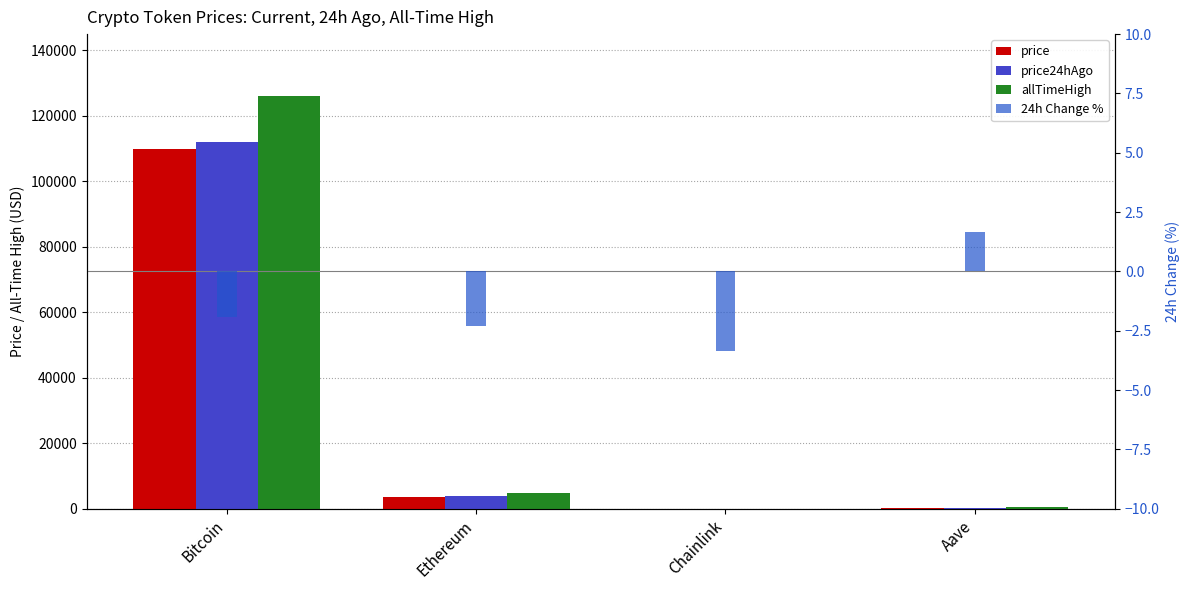

True or false: 24h Change % has a value of -0.5 at Ethereum.

False